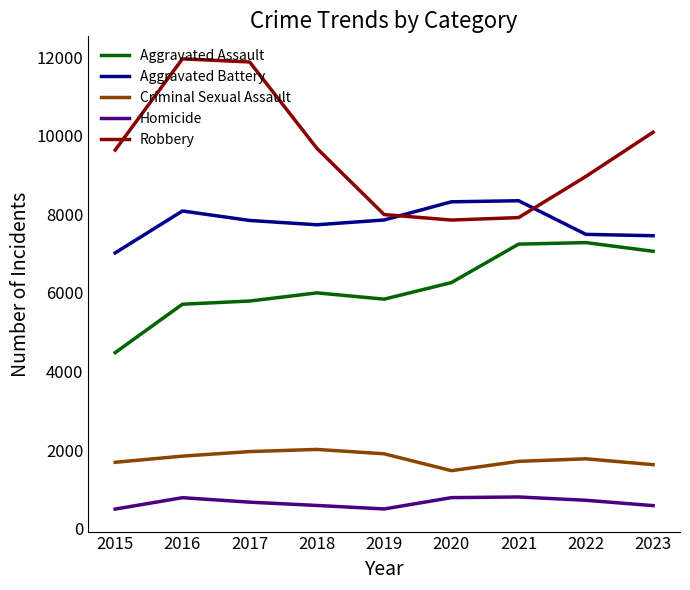

What is the sum of the Robbery values at 2021 and 2016?

19878